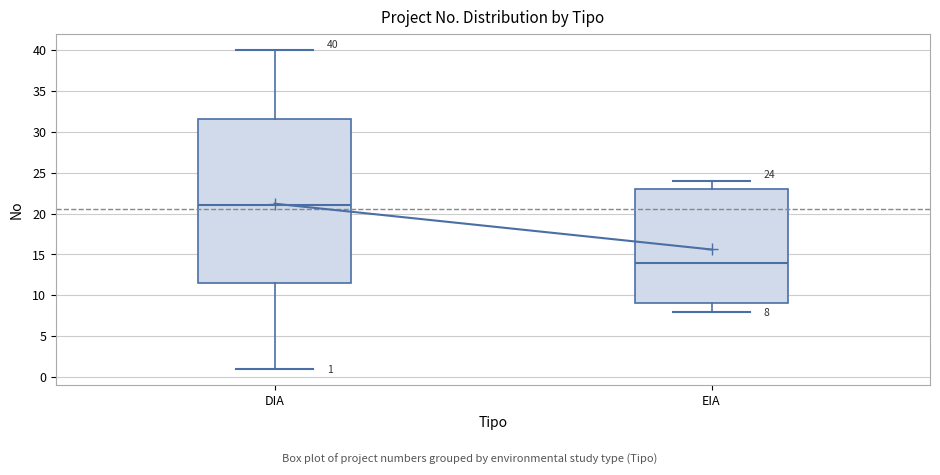

Which box has the highest median line?

DIA